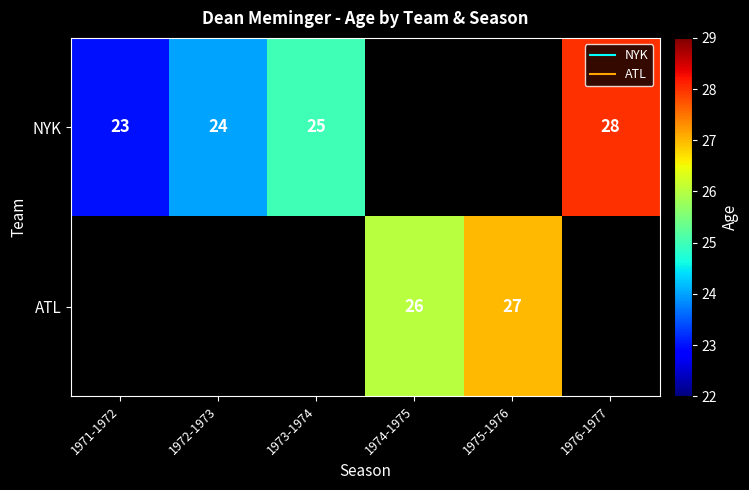

Between 1973-1974 and 1976-1977, which series saw the biggest shift?

NYK